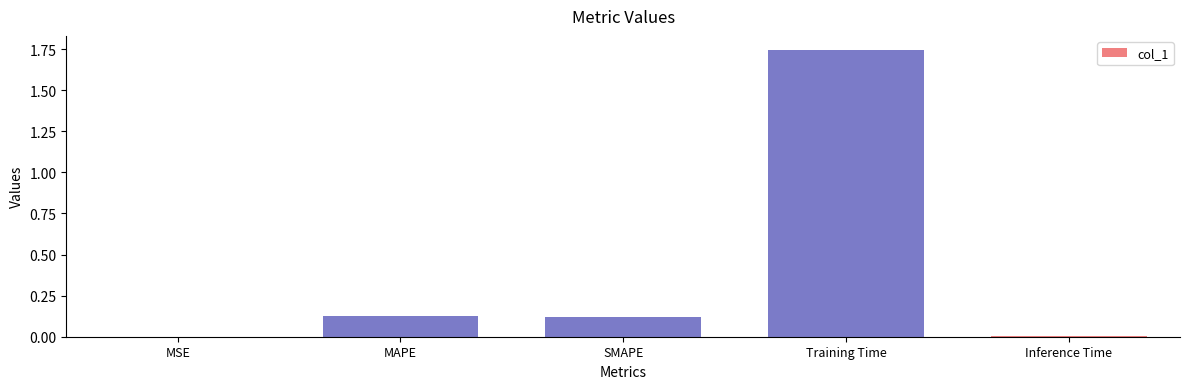

Which label corresponds to the largest value in the chart?

Training Time